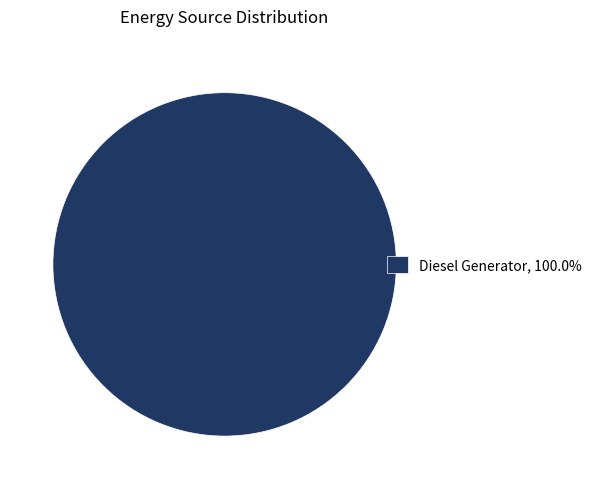

Does Diesel Generator, 100.0% account for over 50% of the chart?

Yes